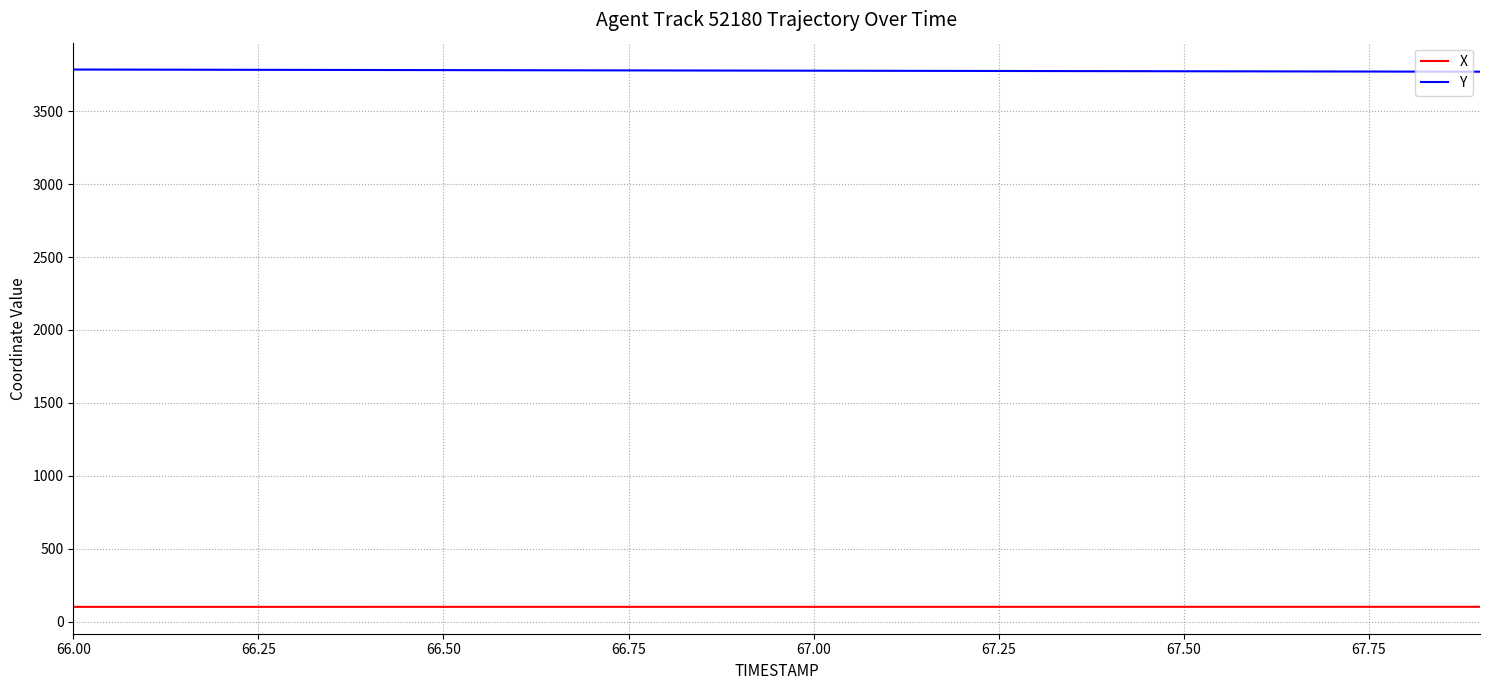

List the series in order of their peak value, lowest first.

X, Y